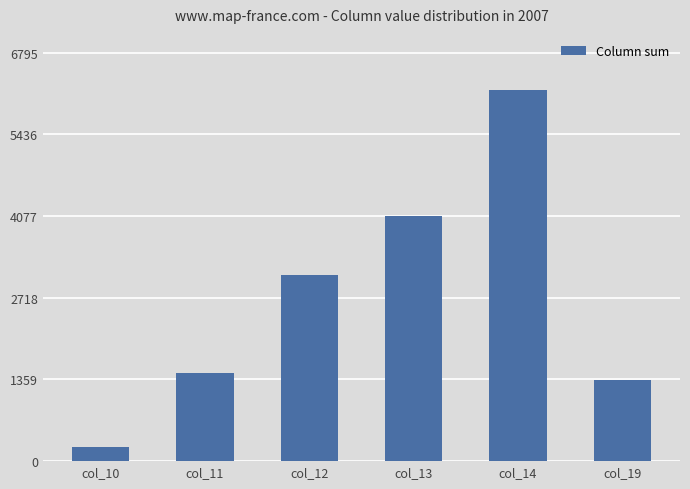

Are the bars horizontal?

No